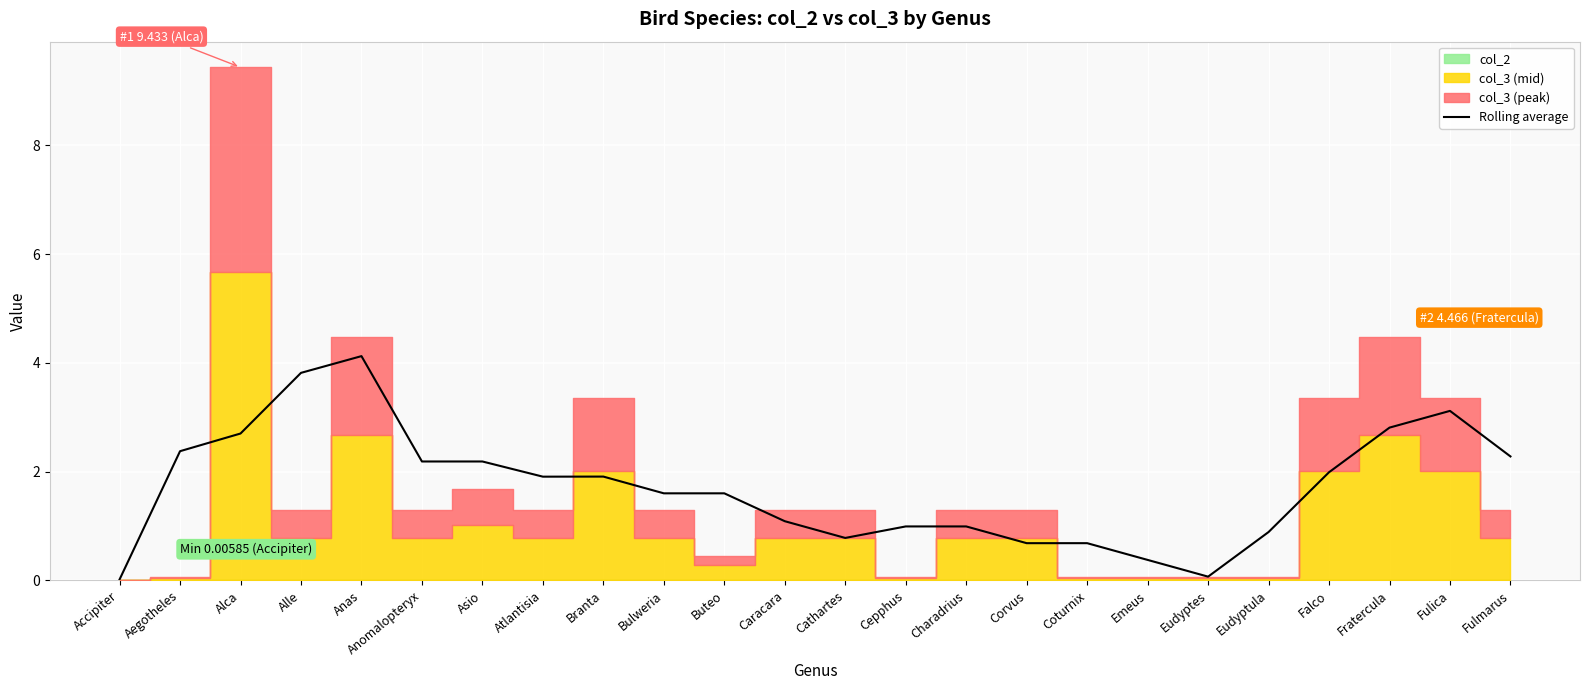

True or false: the data shows 0.7 at Corvus.

True